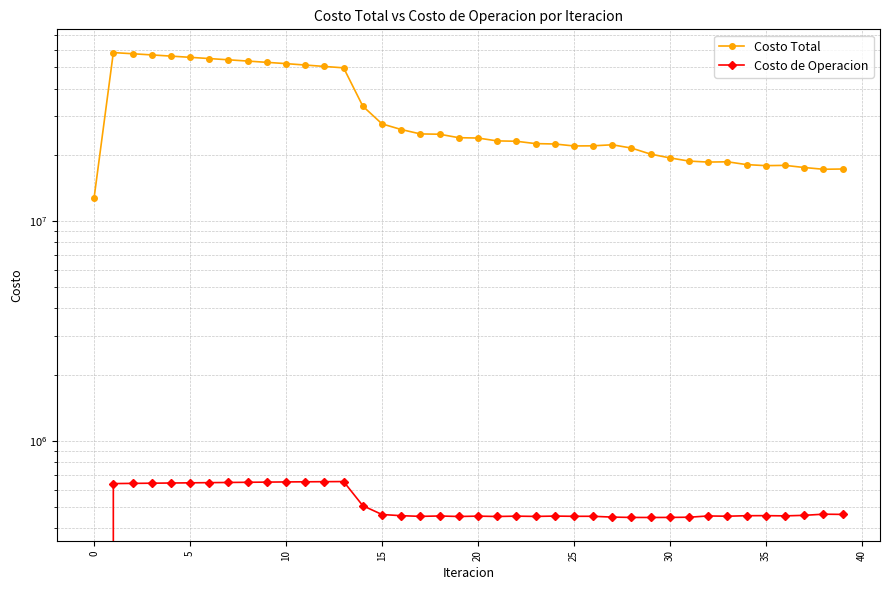

At which label is Costo de Operacion closest to 326128?

29